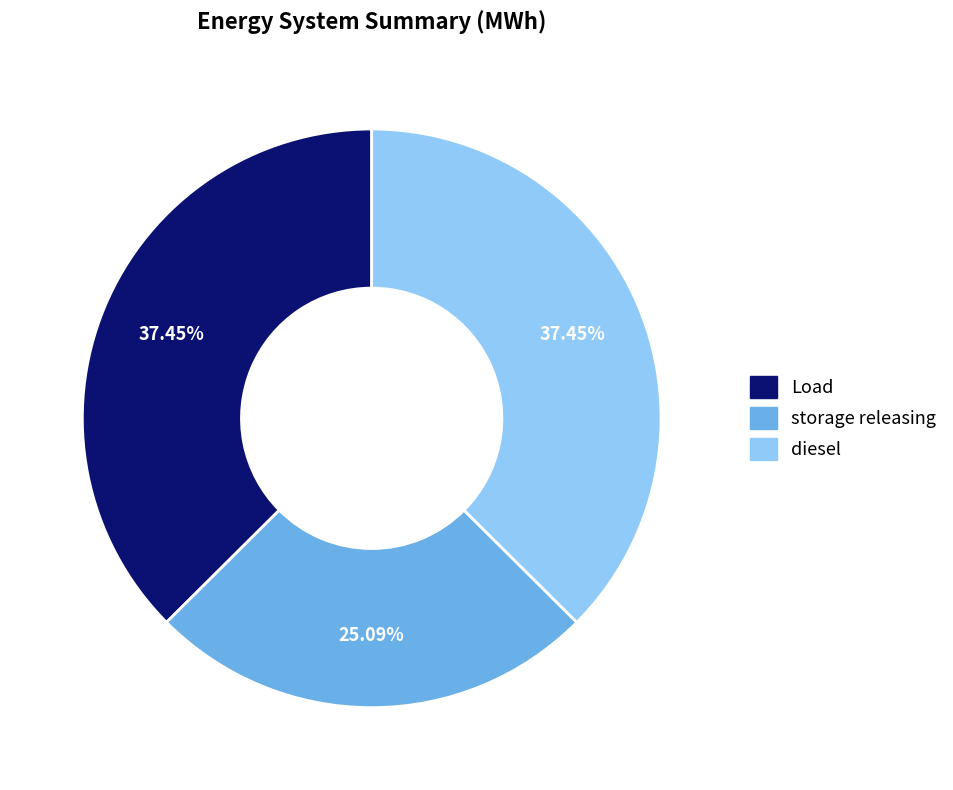

Does any single category account for the majority?

No